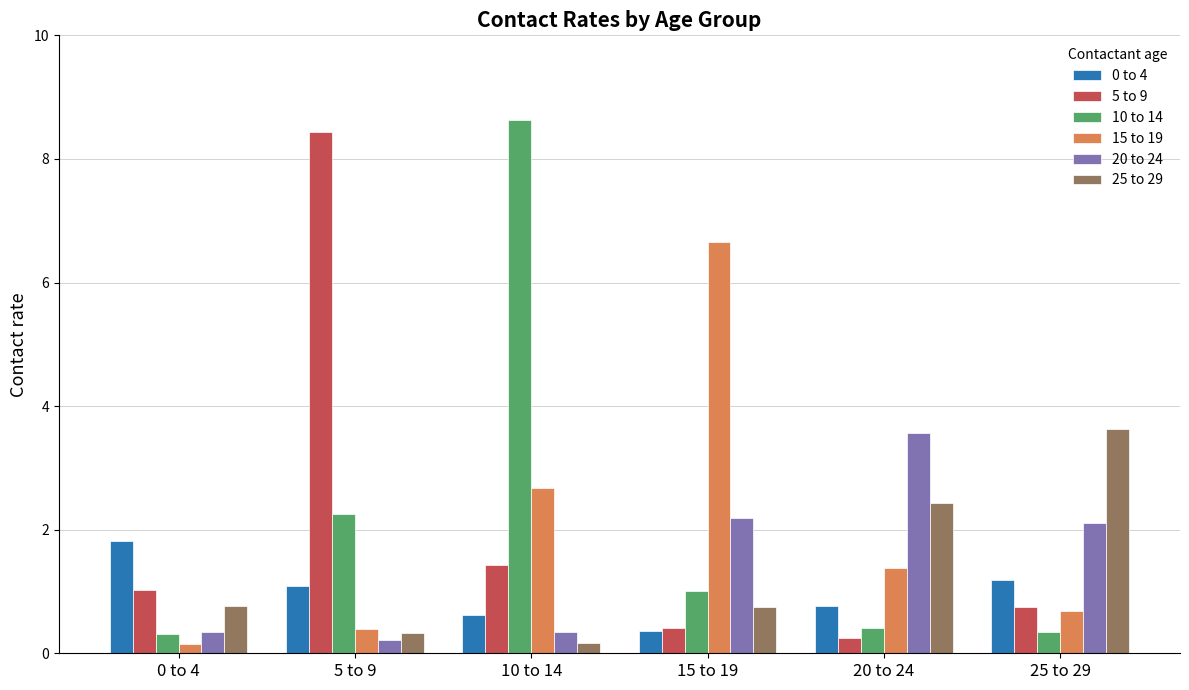

How many bars are there in total?

36